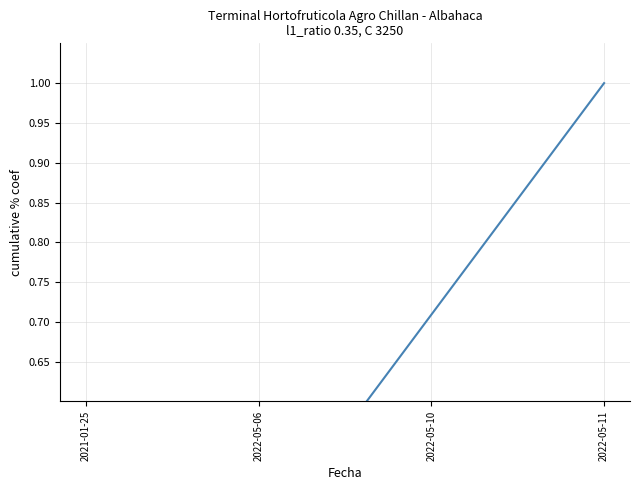

At which category does the chart reach its peak across all series?

2022-05-11